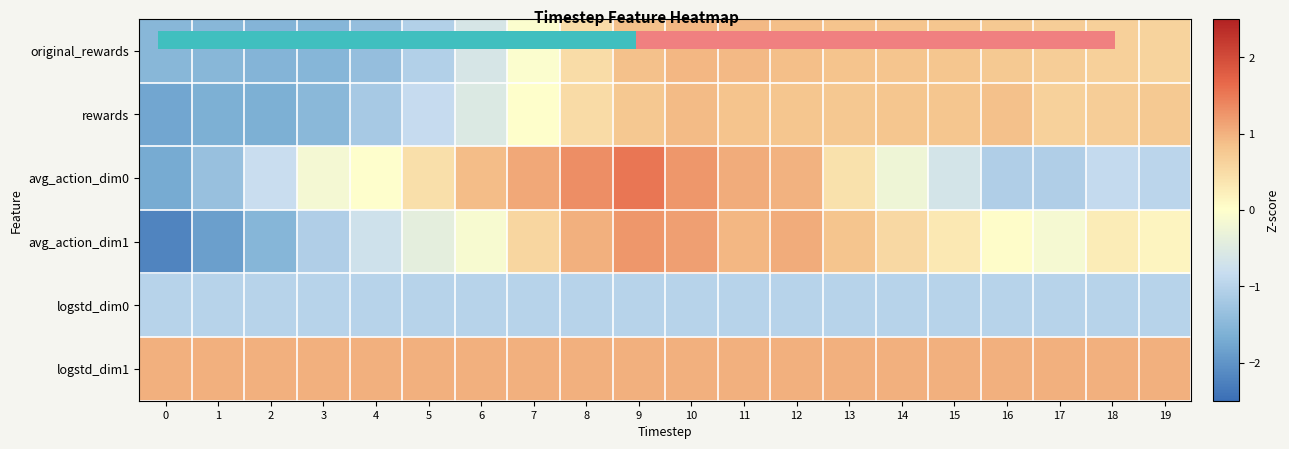

Reading left to right, what are all the values shown in this chart?

original_rewards: 0=-1.5	1=-1.5	2=-1.5	3=-1.5	4=-1.4	5=-1.1	6=-0.6	7=-0.1	8=0.5	9=0.8	10=1.0	11=0.9	12=0.9	13=0.8	14=0.8	15=0.8	16=0.8	17=0.7	18=0.6	19=0.6
rewards: 0=-1.8	1=-1.6	2=-1.6	3=-1.5	4=-1.2	5=-0.8	6=-0.5	7=0.0	8=0.5	9=0.8	10=0.9	11=0.8	12=0.8	13=0.8	14=0.8	15=0.8	16=0.8	17=0.6	18=0.7	19=0.8
avg_action_dim0: 0=-1.7	1=-1.3	2=-0.8	3=-0.2	4=-0.0	5=0.4	6=0.9	7=1.1	8=1.3	9=1.5	10=1.2	11=1.0	12=1.0	13=0.4	14=-0.2	15=-0.7	16=-1.1	17=-1.1	18=-0.9	19=-1.0
avg_action_dim1: 0=-2.2	1=-1.9	2=-1.5	3=-1.1	4=-0.7	5=-0.4	6=-0.1	7=0.6	8=1.0	9=1.2	10=1.2	11=0.9	12=1.1	13=0.8	14=0.5	15=0.3	16=0.0	17=-0.1	18=0.3	19=0.2
logstd_dim0: 0=-1.0	1=-1.0	2=-1.0	3=-1.0	4=-1.0	5=-1.0	6=-1.0	7=-1.0	8=-1.0	9=-1.0	10=-1.0	11=-1.0	12=-1.0	13=-1.0	14=-1.0	15=-1.0	16=-1.0	17=-1.0	18=-1.0	19=-1.0
logstd_dim1: 0=1.0	1=1.0	2=1.0	3=1.0	4=1.0	5=1.0	6=1.0	7=1.0	8=1.0	9=1.0	10=1.0	11=1.0	12=1.0	13=1.0	14=1.0	15=1.0	16=1.0	17=1.0	18=1.0	19=1.0